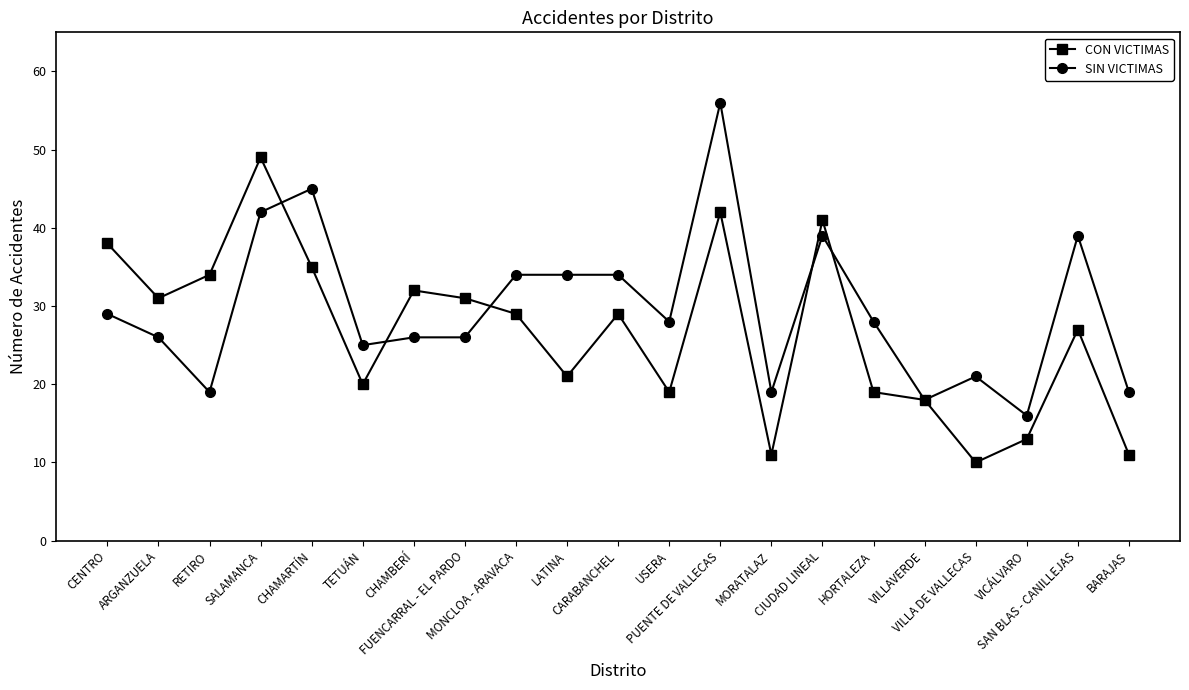

The SIN VICTIMAS series shows 19 at BARAJAS. True or false?

True